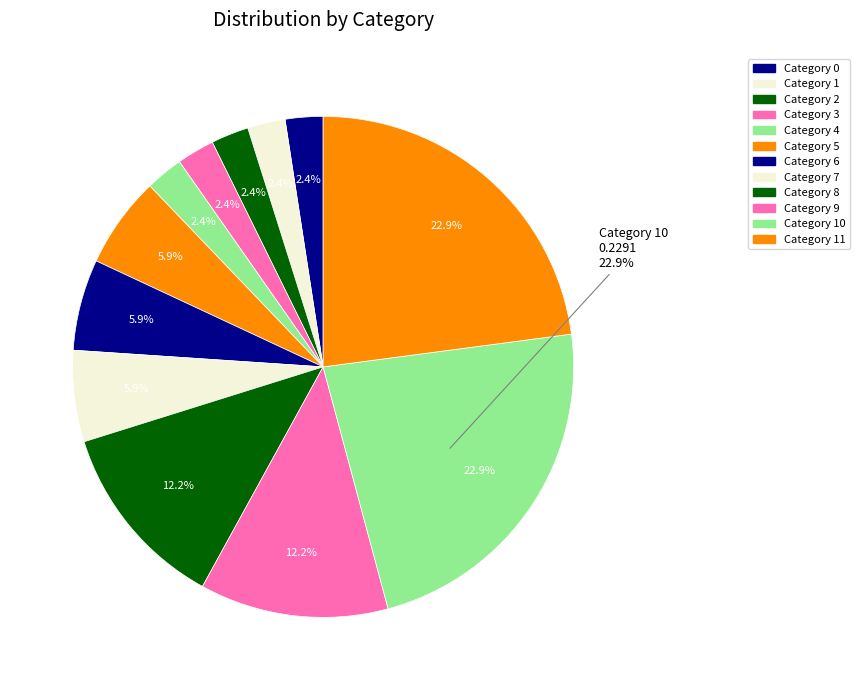

The 6 slice represents 13% of the pie. True or false?

False